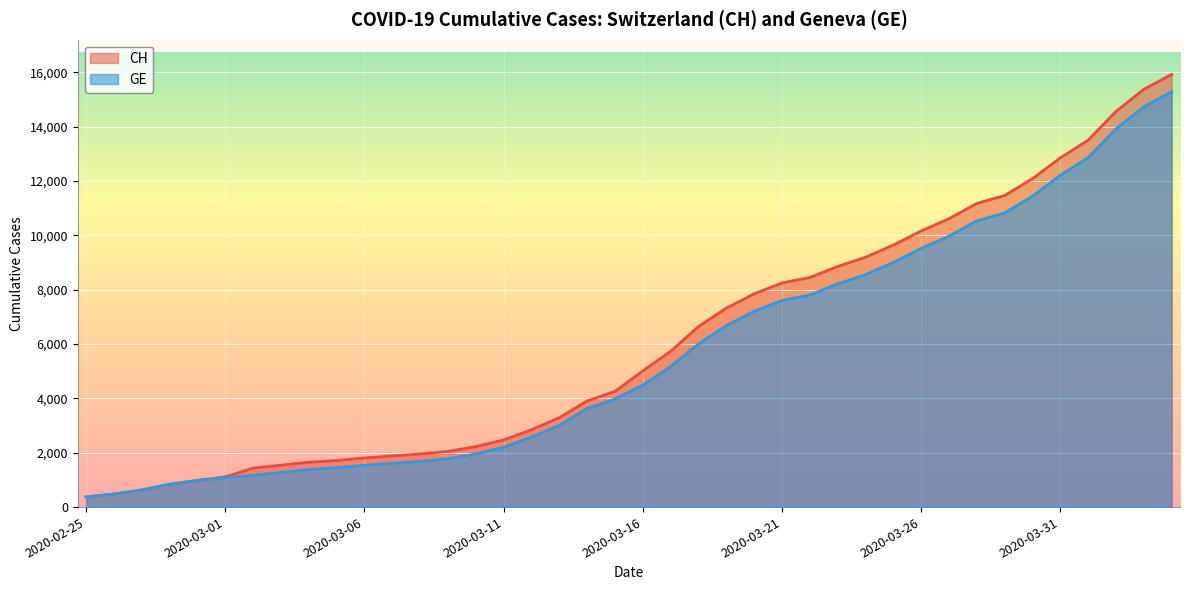

How many values in the CH series exceed 5012?

19